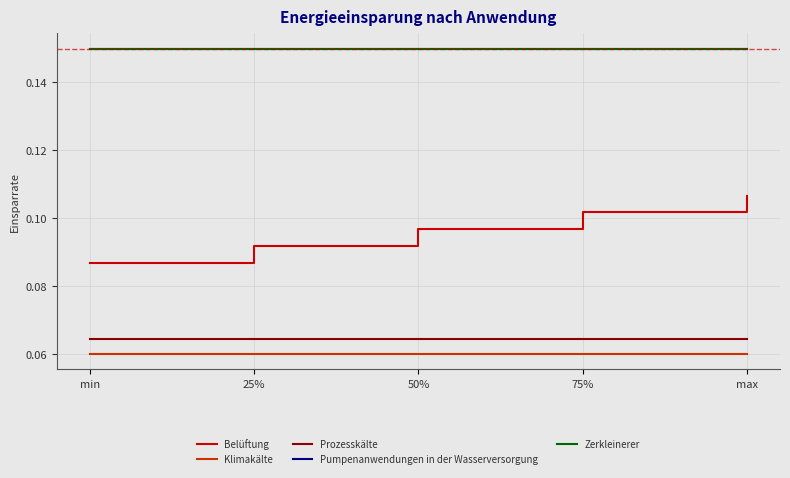

True or false: Pumpenanwendungen in der Wasserversorgung and Zerkleinerer intersect in this chart.

False